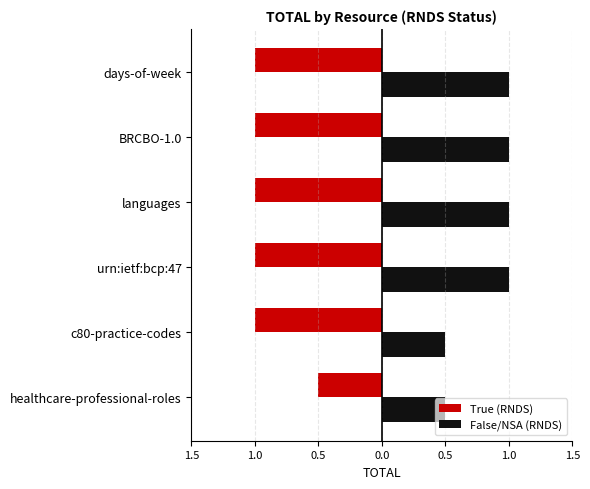

What are all the series names shown in the legend?

True (RNDS), False/NSA (RNDS)